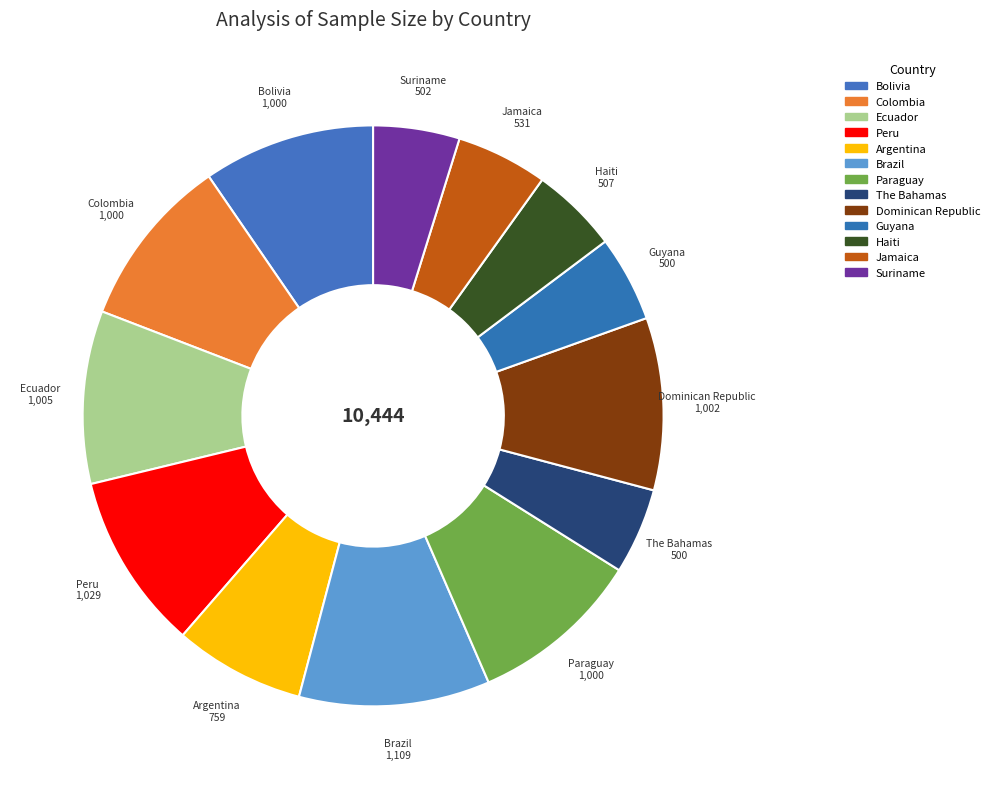

Is there a majority slice in this chart?

No